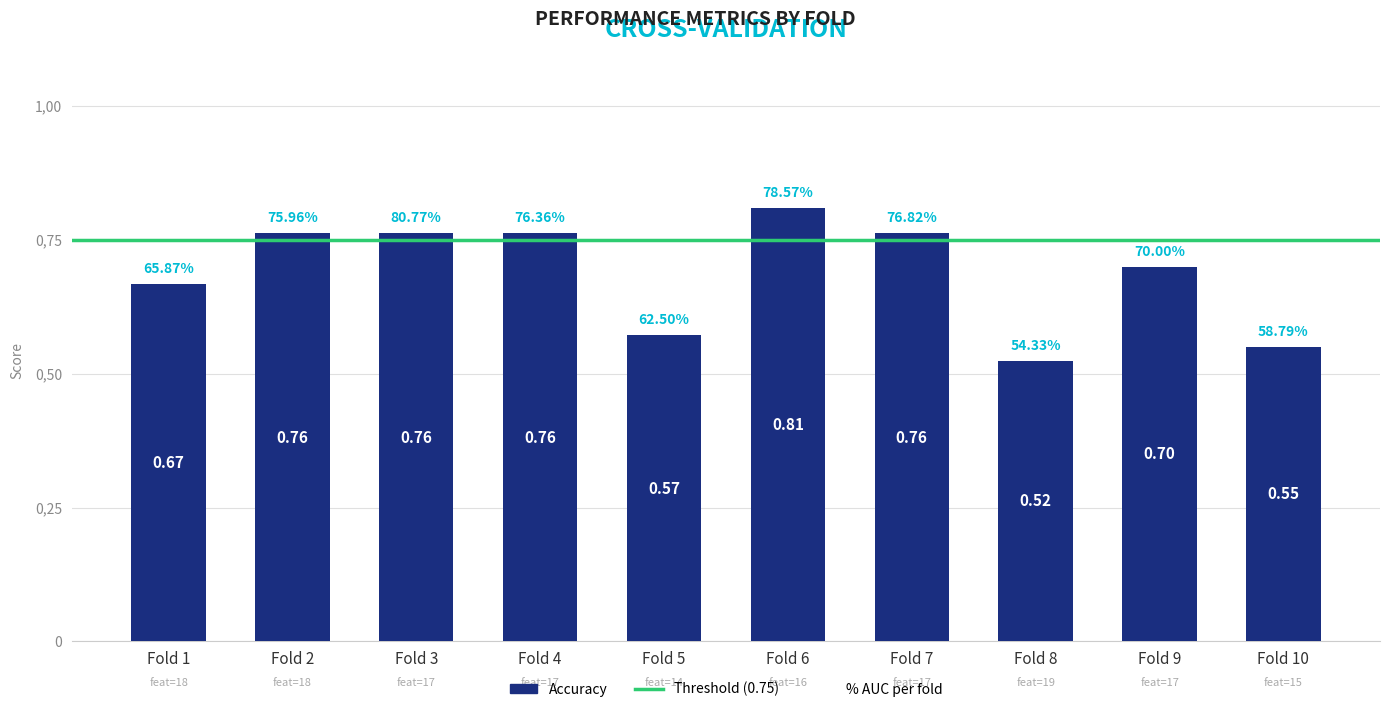

Between Fold 10 and Fold 4, which is larger?

Fold 4